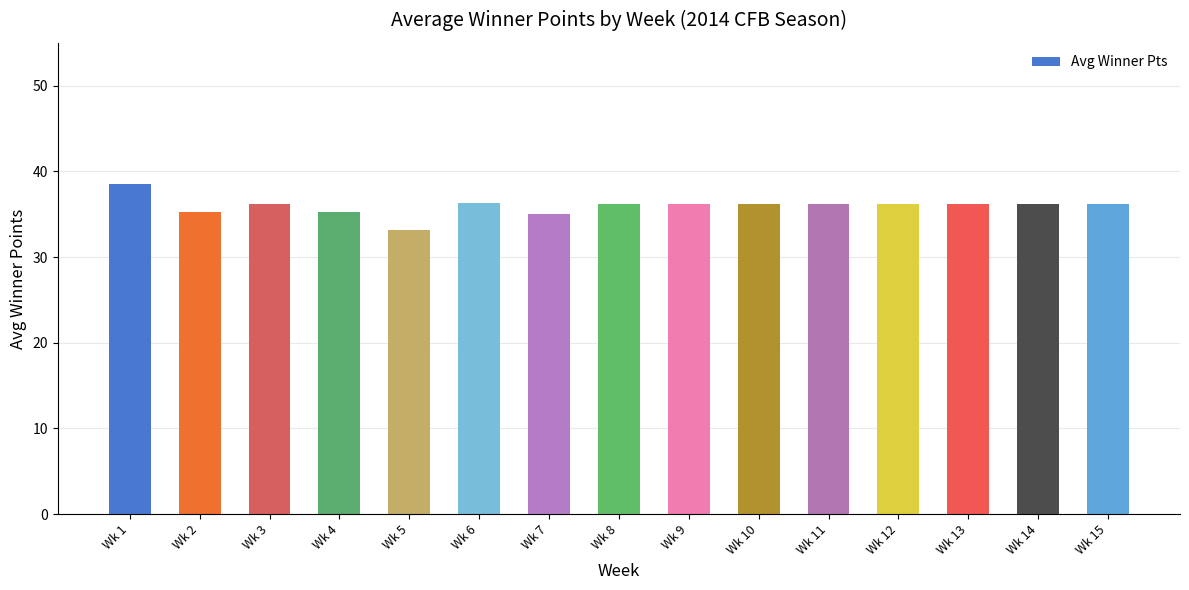

What is the difference between the maximum and minimum values?

5.3